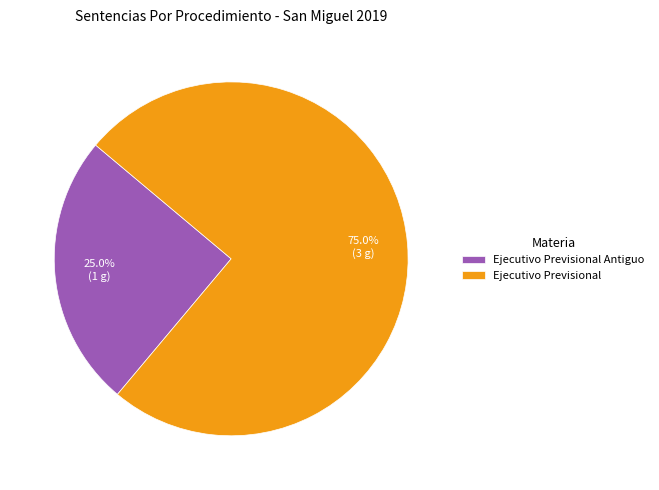

Does Ejecutivo Previsional represent more than half of the total?

Yes